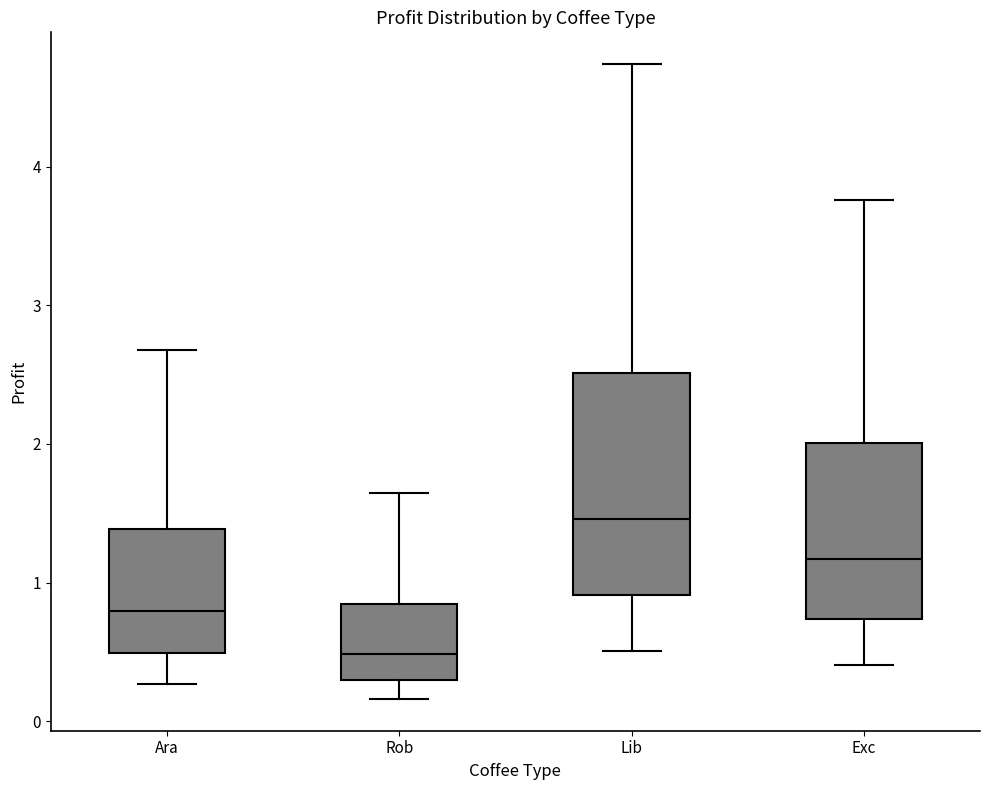

Where does the lower whisker of the box for Lib end on the y-axis? The values are not printed on the chart, so give them approximately, as read against the axis.

0.5